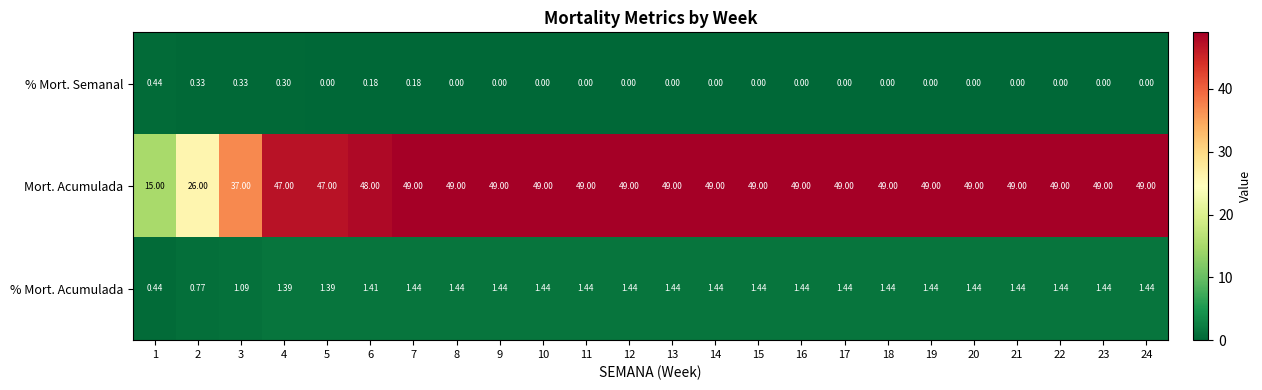

Which series has the largest range (max minus min)?

Mort. Acumulada